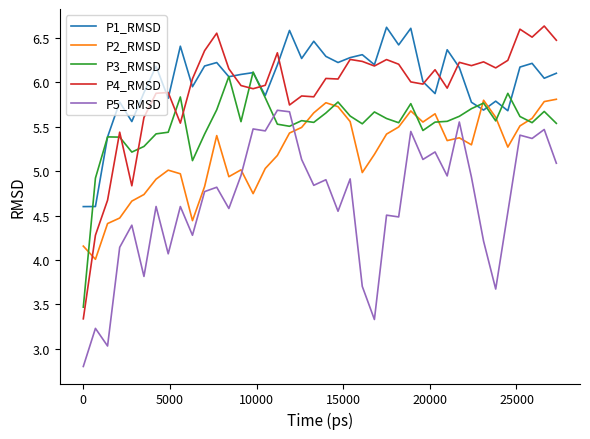

How many times do P3_RMSD and P4_RMSD cross each other?

7